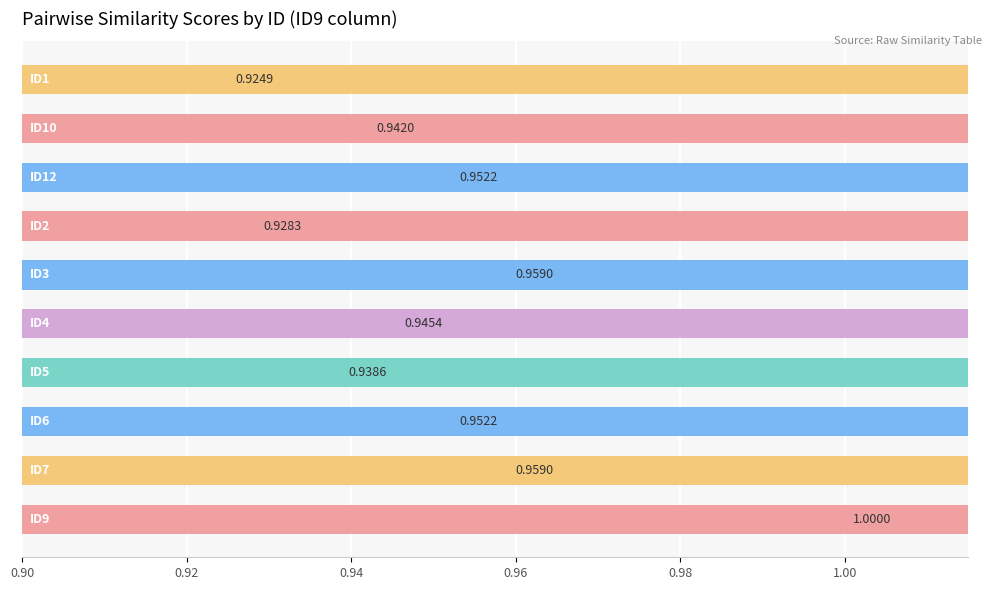

What position from the left is 0.96?

4